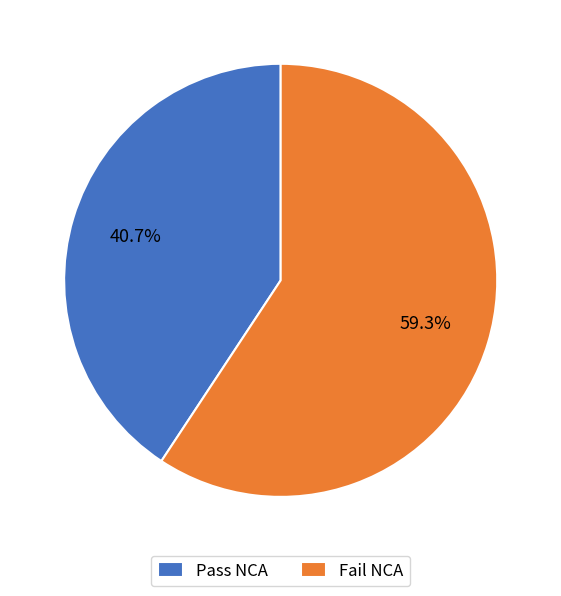

How much of the chart is everything except Fail NCA?

40.7%